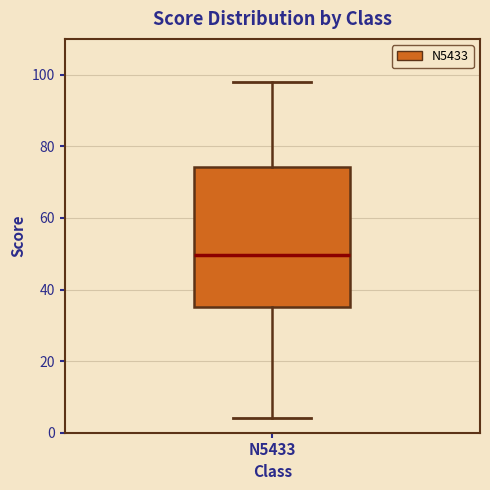

Transcribe this box plot: give where the median line is, the range the box spans, and where the two whiskers end, as read against the y-axis. The values are not printed on the chart, so give them approximately, as read against the axis.

median 50, box 36 to 74, whiskers 4 to 98